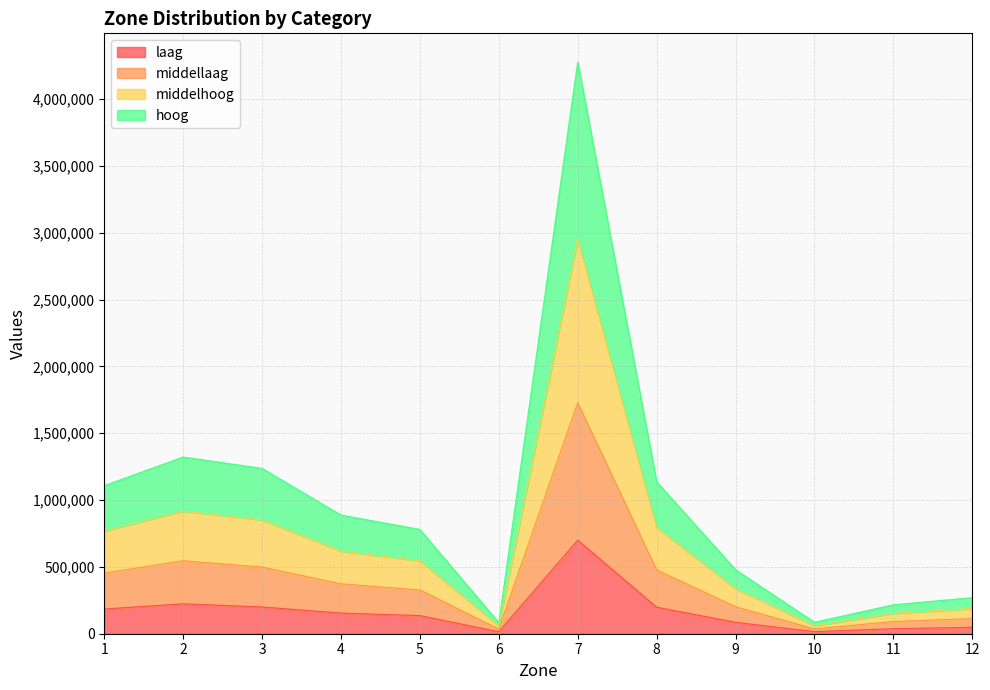

At which category is the sum across all series the highest?

7